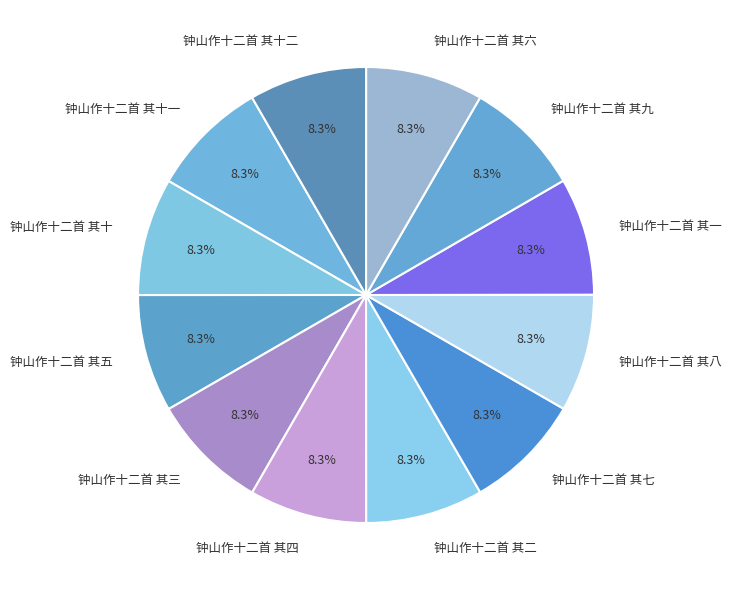

To the nearest percent, what percentage of the pie is 钟山作十二首 其九?

8%